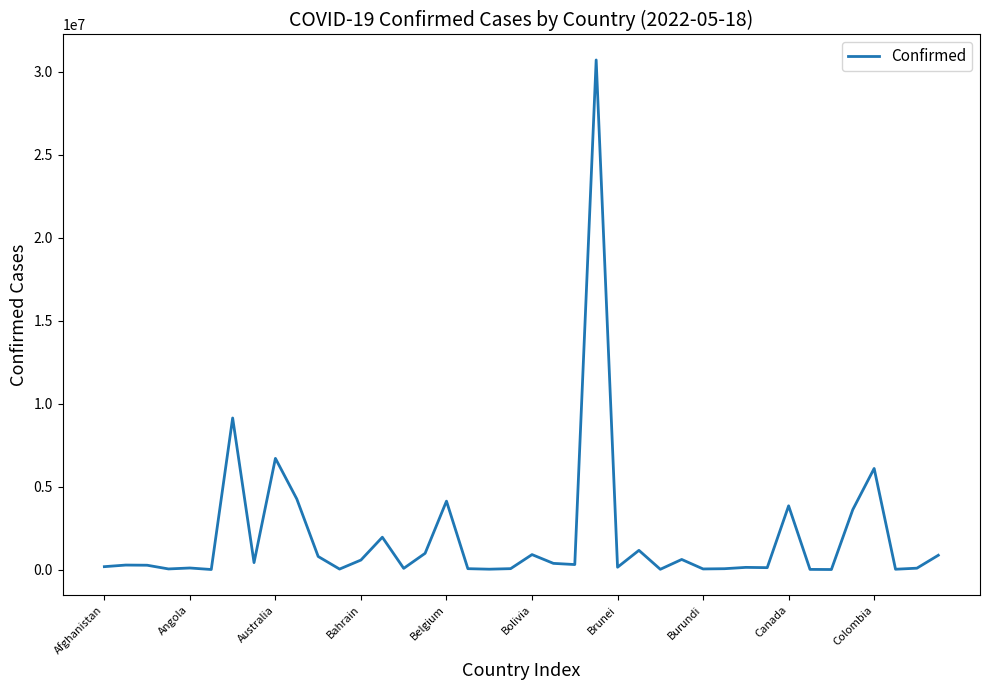

What is the maximum value shown in the chart?

30701900